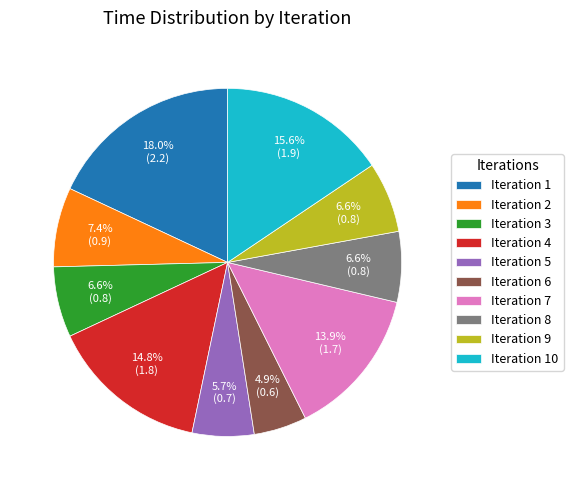

Count the number of slices in the pie.

10